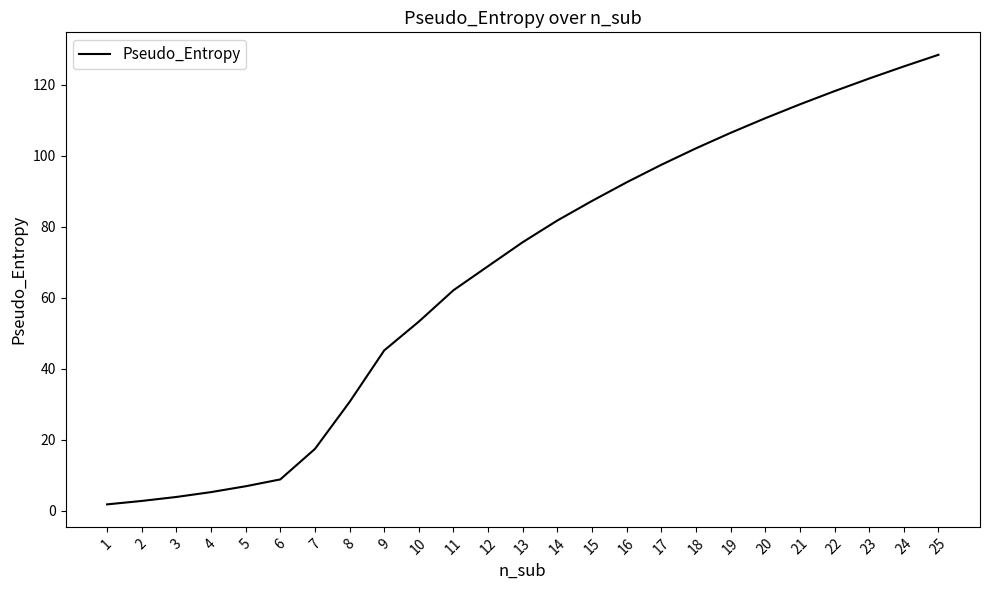

Is it true that the value at 14 is 51.4?

False